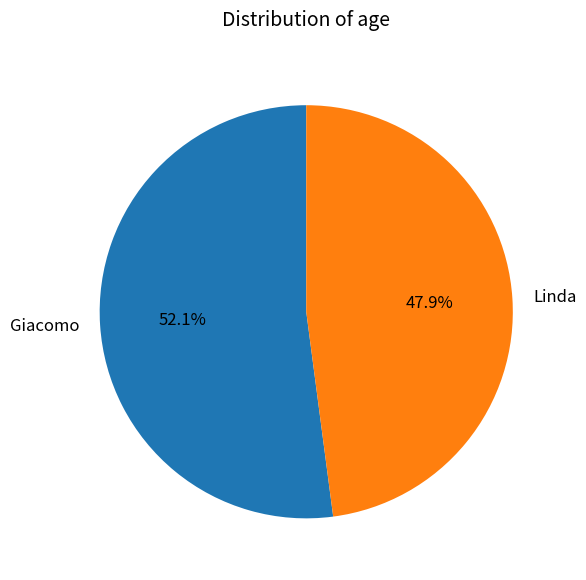

Which category accounts for the majority?

Giacomo